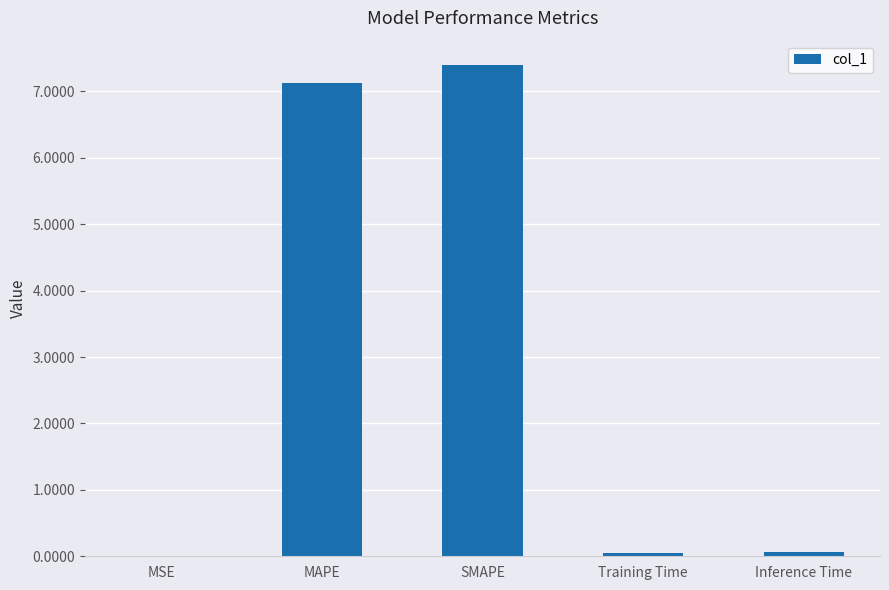

Between SMAPE and Training Time, which is larger?

SMAPE